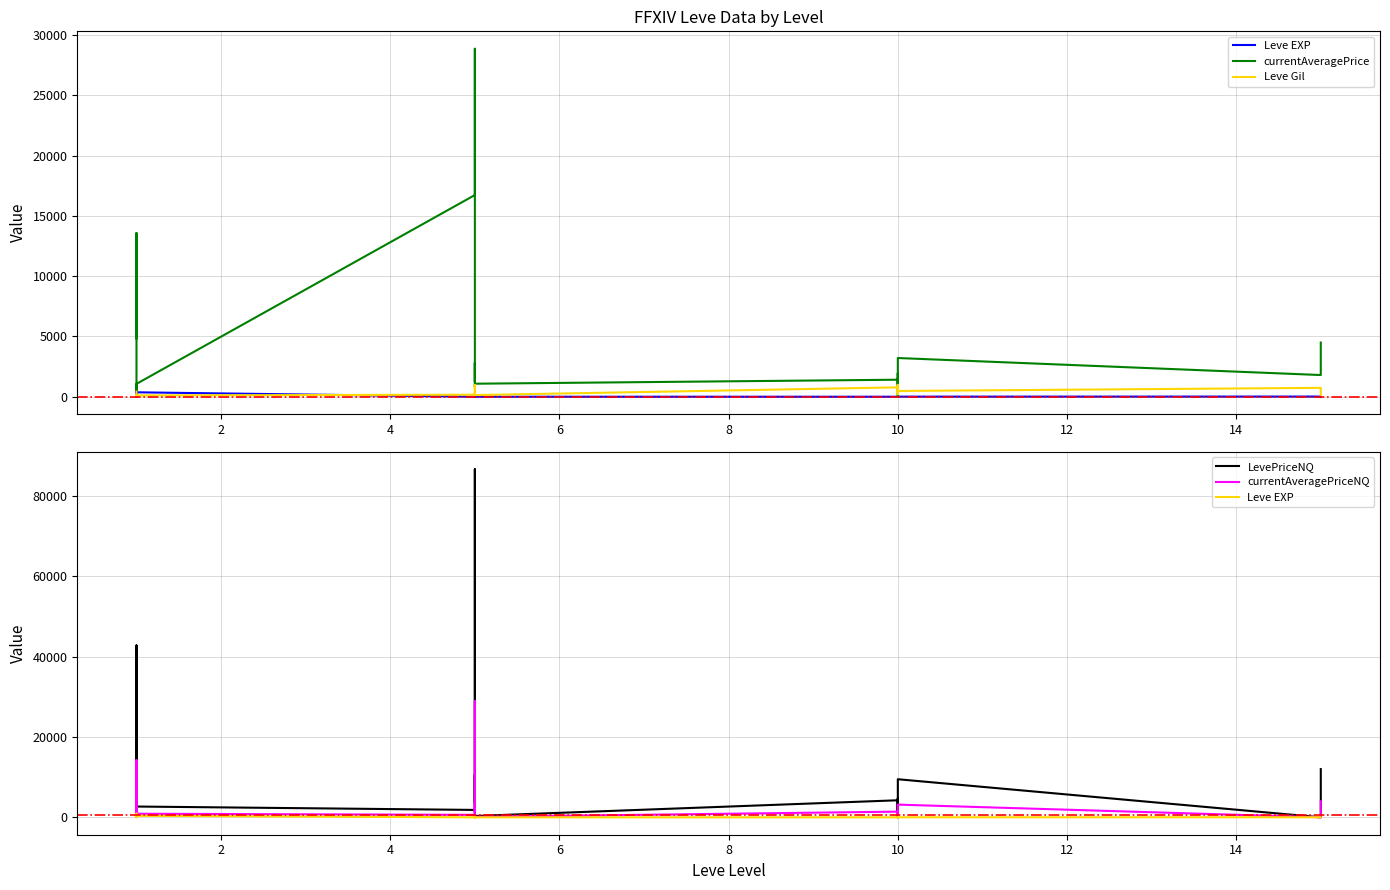

At how many categories does at least one series exceed 73017?

1